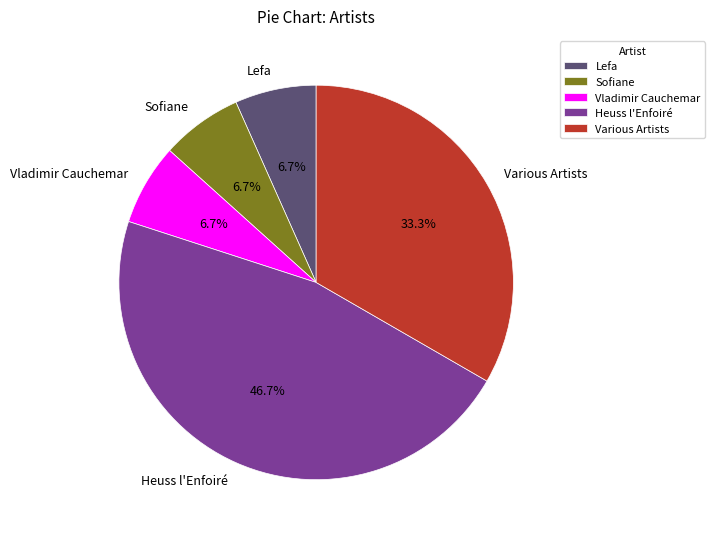

True or false: Various Artists accounts for 24% of the total.

False